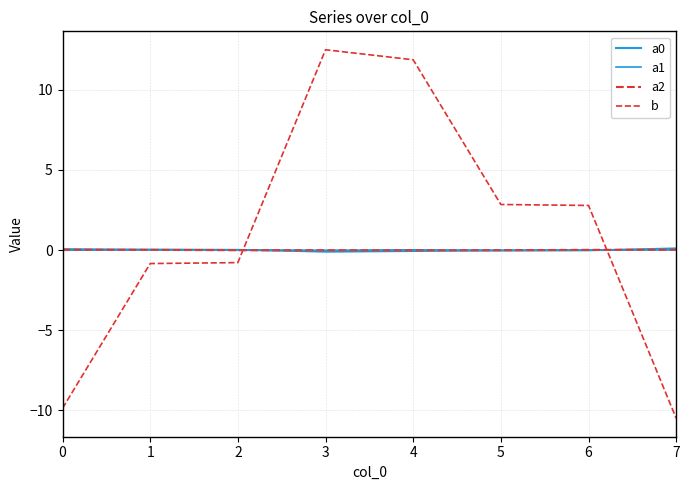

Which series has the largest total across all categories?

b